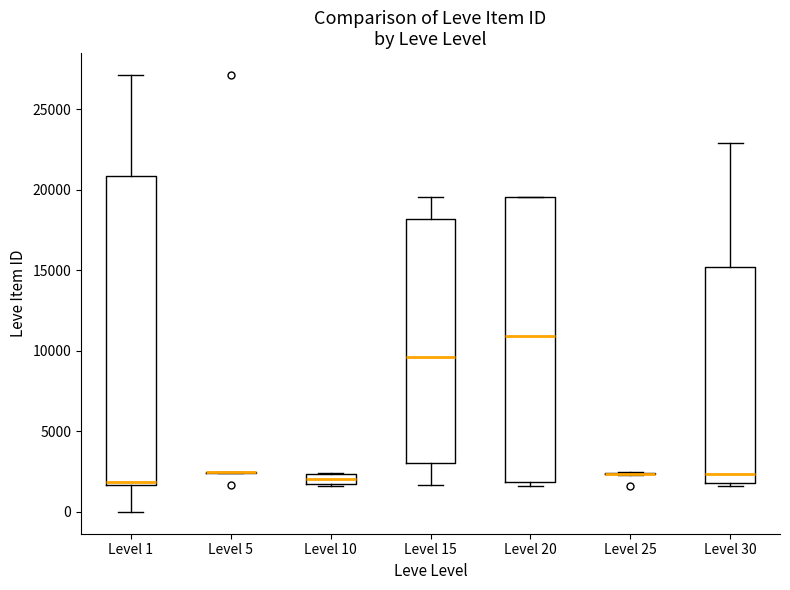

Which box is the tallest, from its lower edge to its upper edge?

Level 1